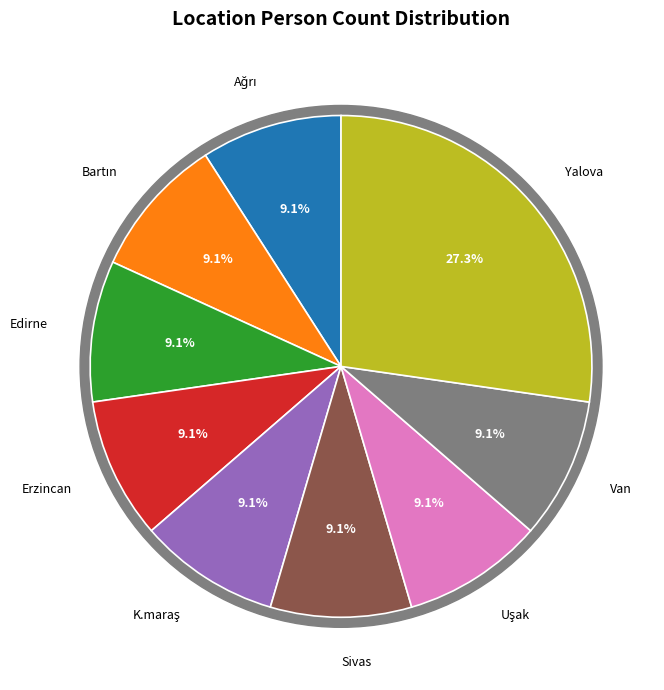

Does Bartın account for over 50% of the chart?

No